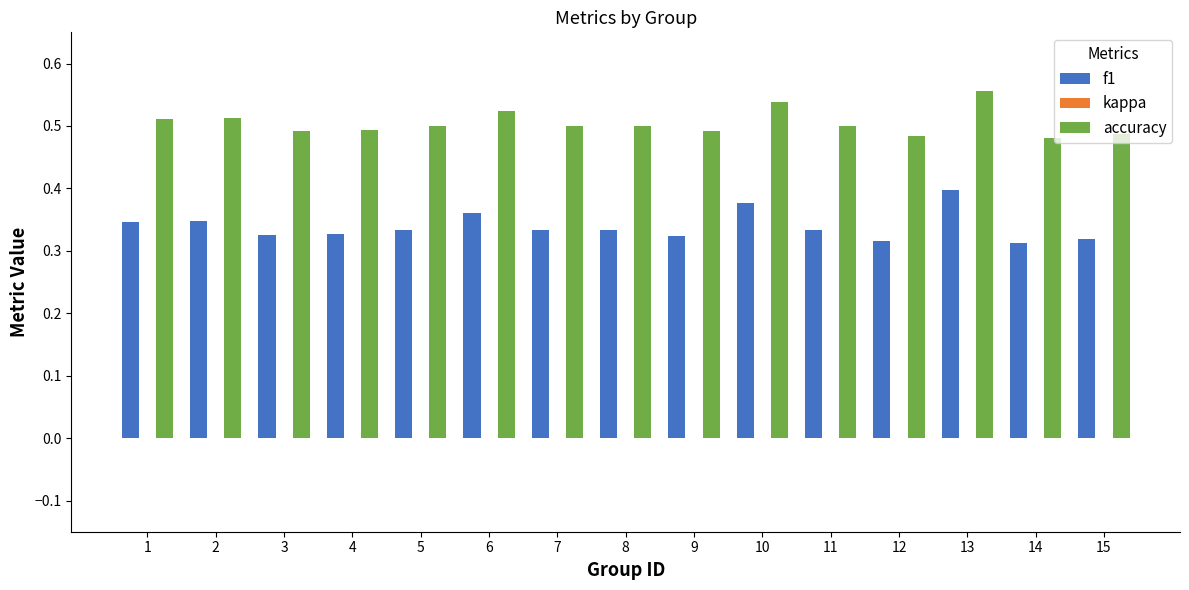

How many series are shown in this chart?

2